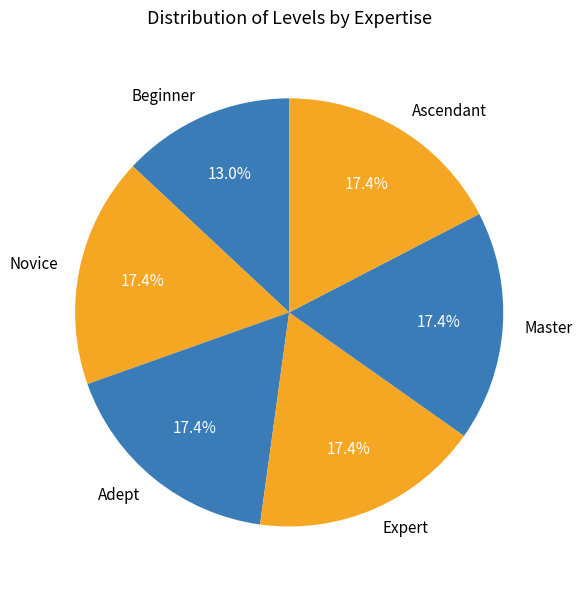

Does Novice account for over 50% of the chart?

No